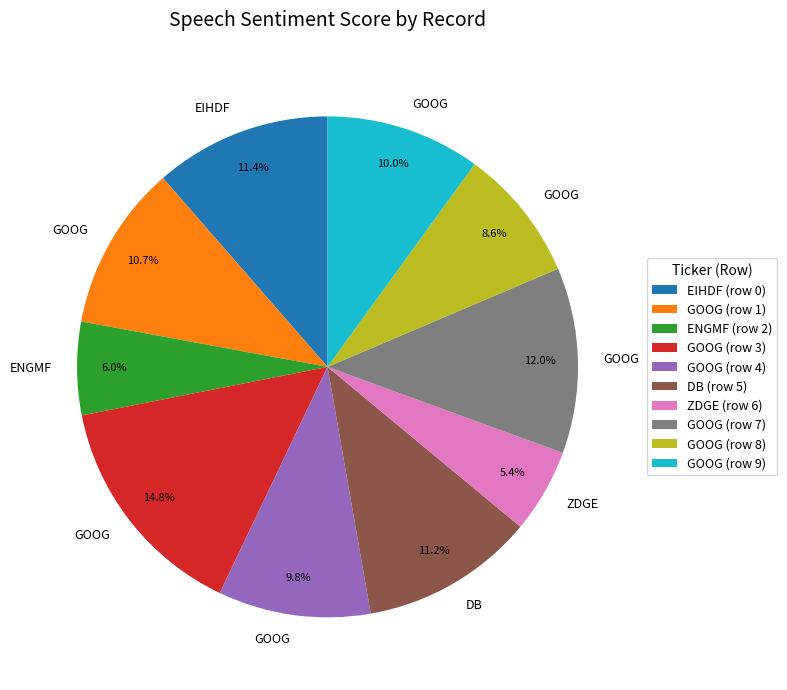

Does any single category account for the majority?

No